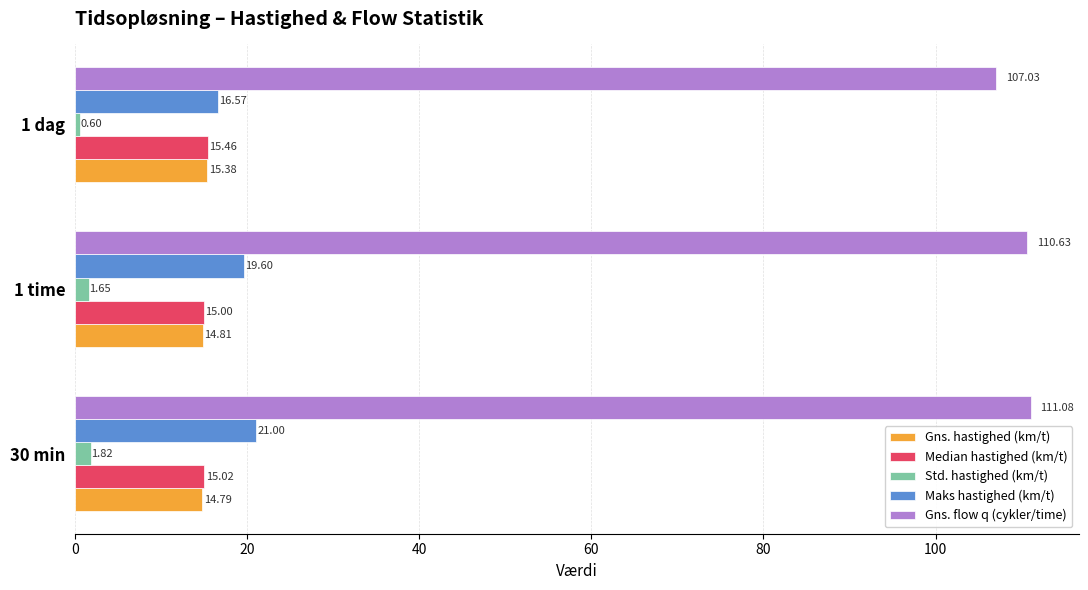

At which label is Gns. flow q (cykler/time) closest to 109?

1 time